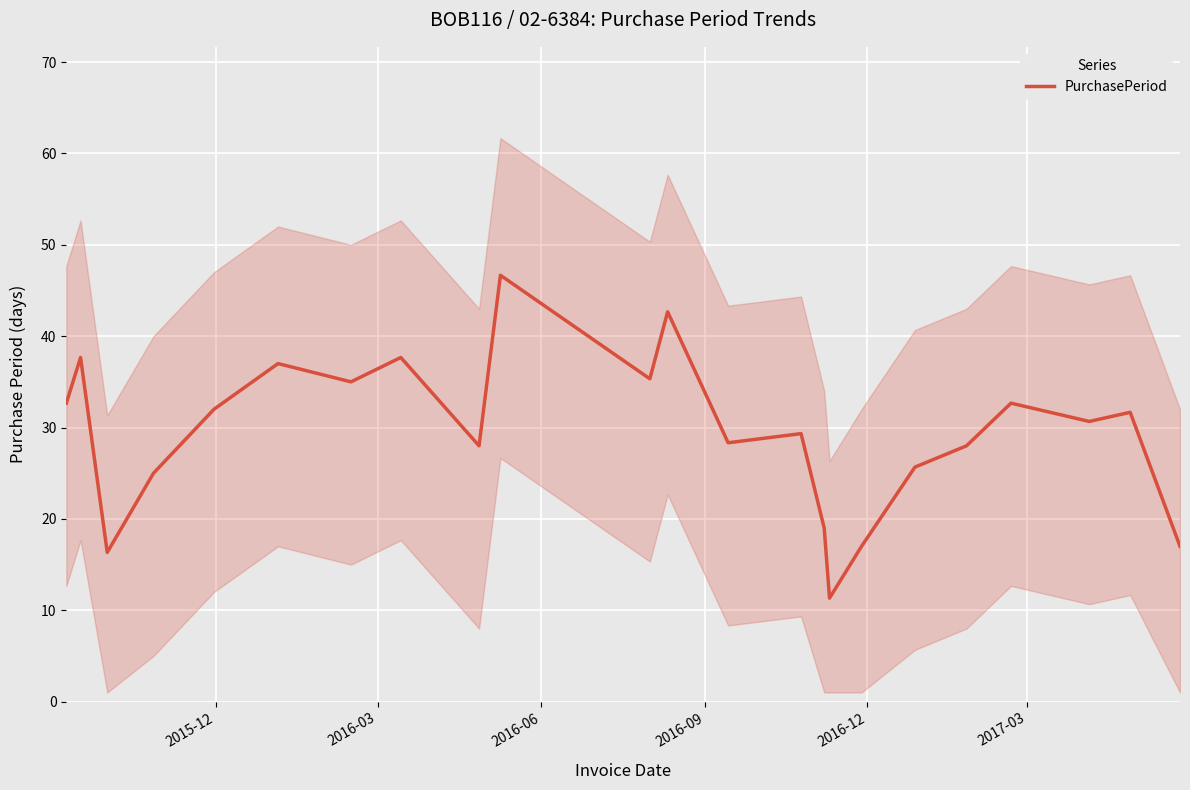

What is the highest value of the PurchasePeriod series?

46.7